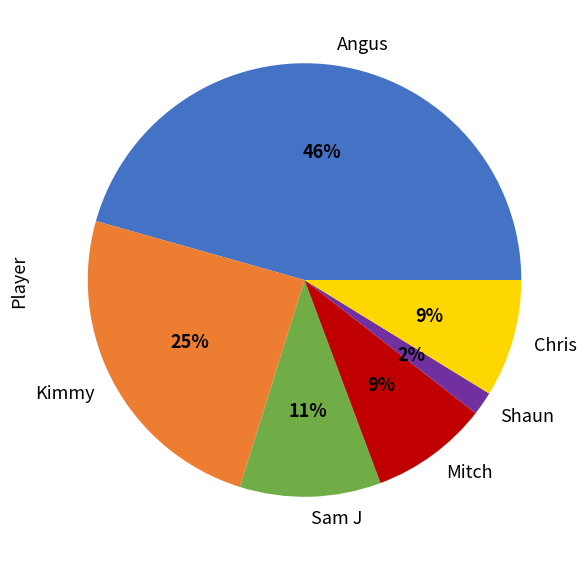

What is the ratio of the value at Kimmy to the value at Sam J?

2.3